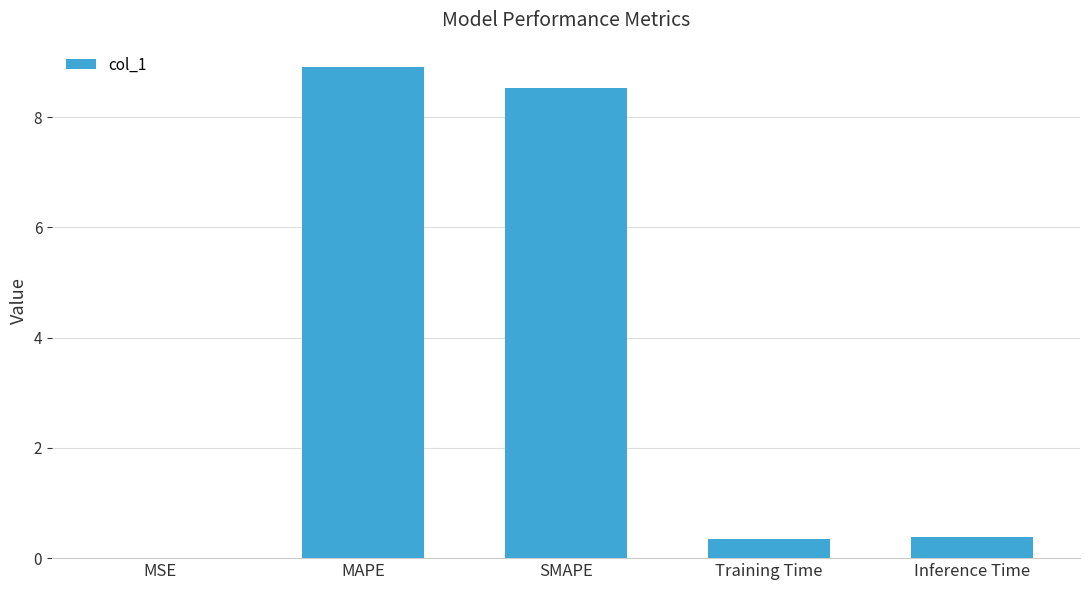

The value at MAPE is 4.8. True or false?

False